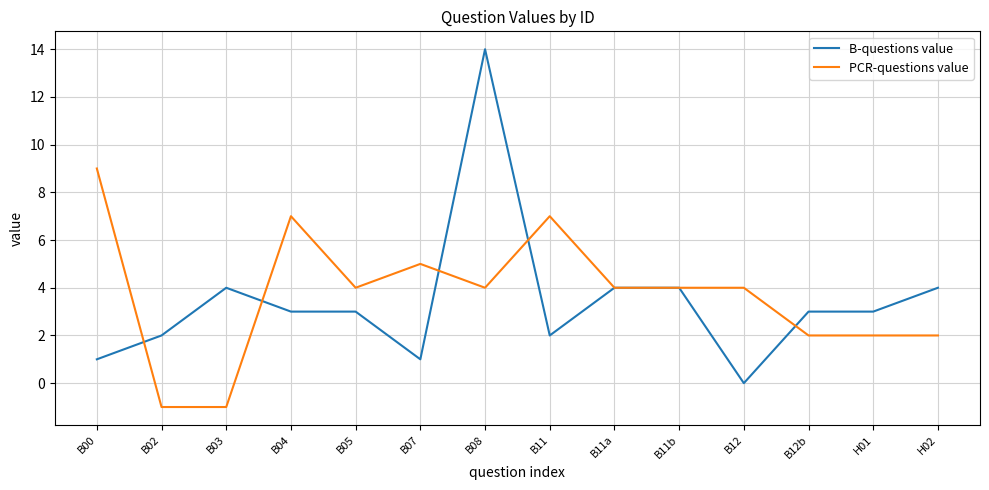

How many values in PCR-questions value are above zero?

12